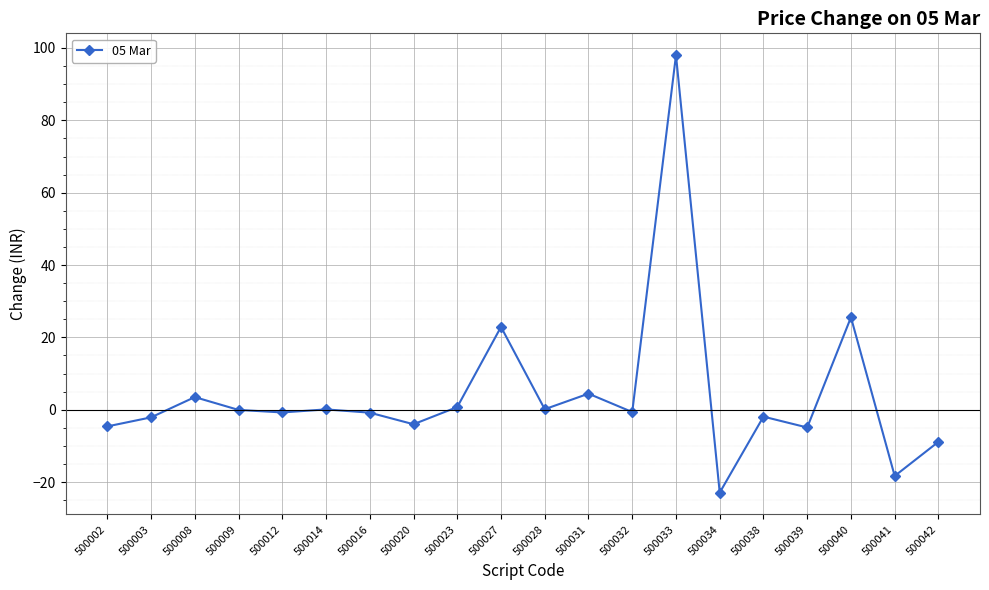

How many categories are shown in the chart?

20